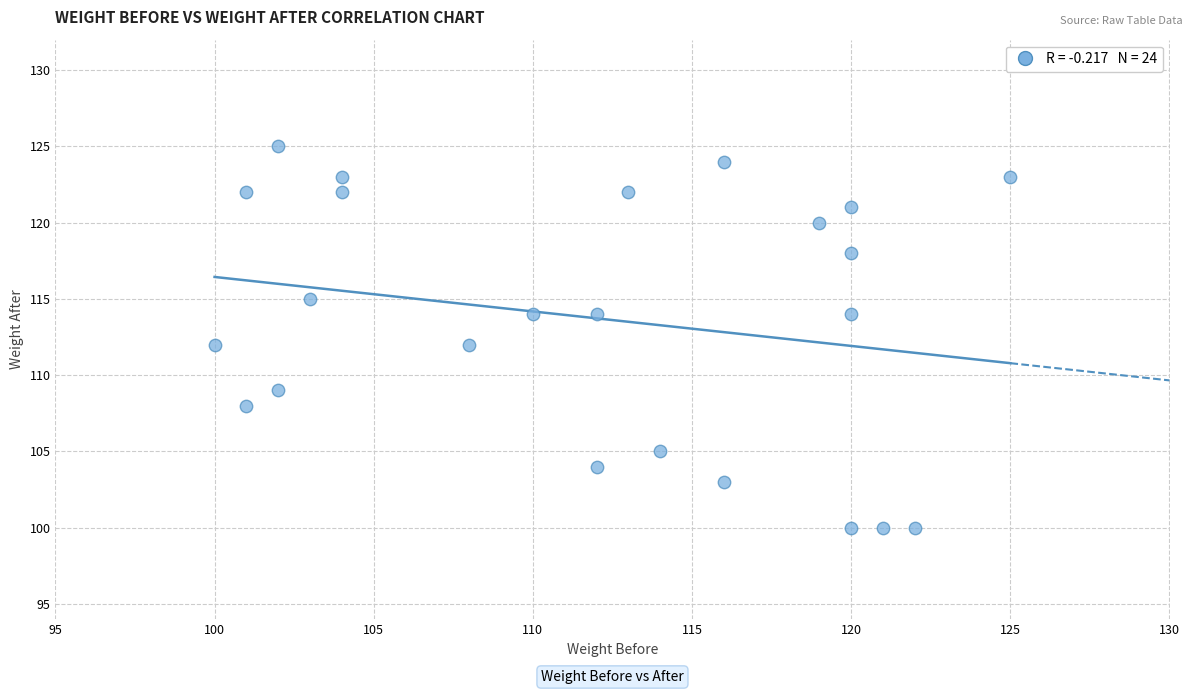

What is the range of X values (max minus min)?

25